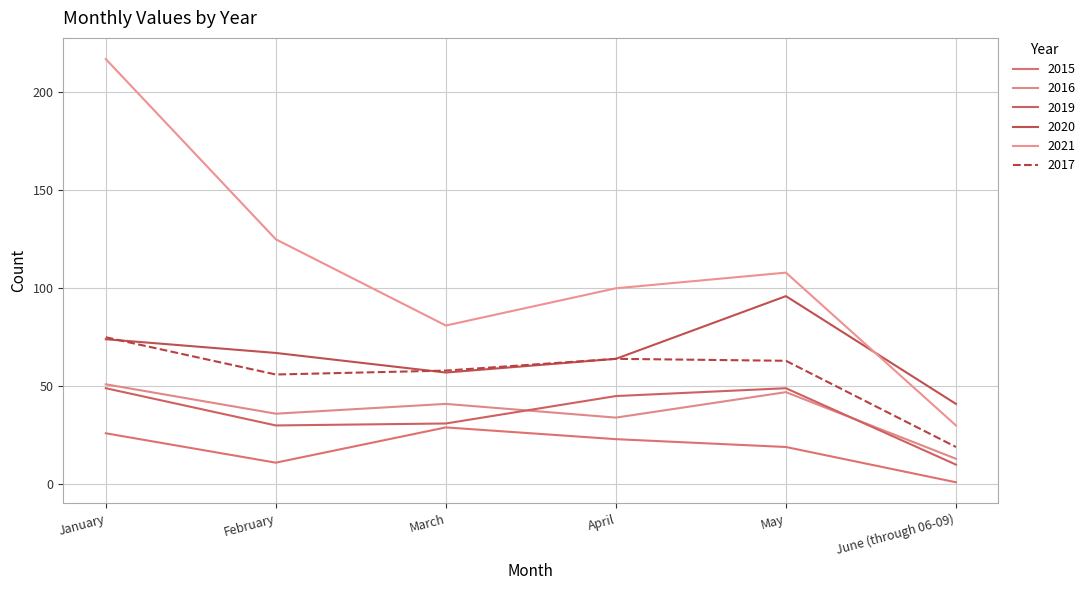

Count the number of data series in this chart.

6